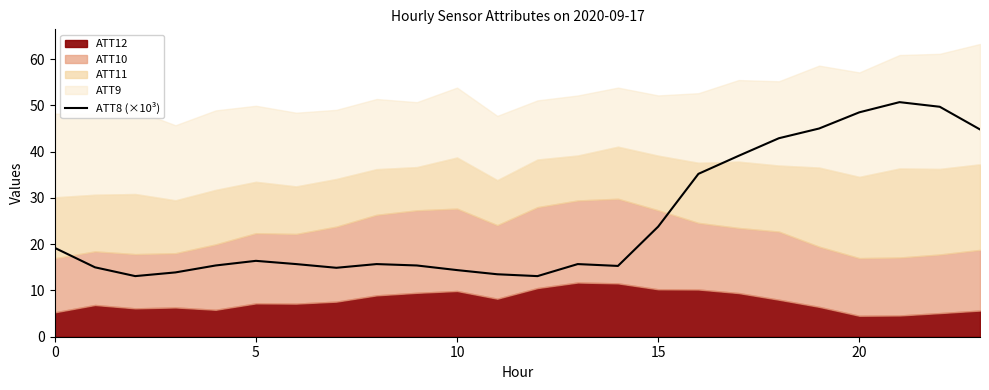

What is the change in value from 19 to 20?

+3.5